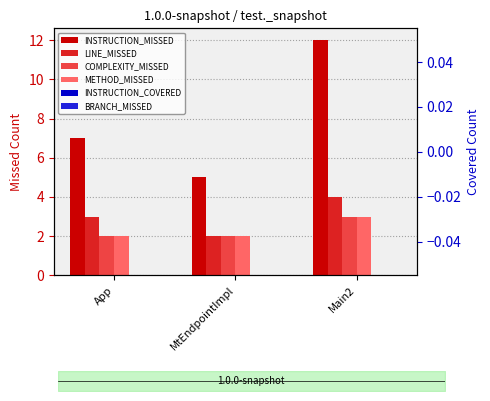

Reading right to left, transcribe all the data shown in this chart.

INSTRUCTION_MISSED: 12	5	7
LINE_MISSED: 4	2	3
COMPLEXITY_MISSED: 3	2	2
METHOD_MISSED: 3	2	2
INSTRUCTION_COVERED: 0	0	0
BRANCH_MISSED: 0	0	0